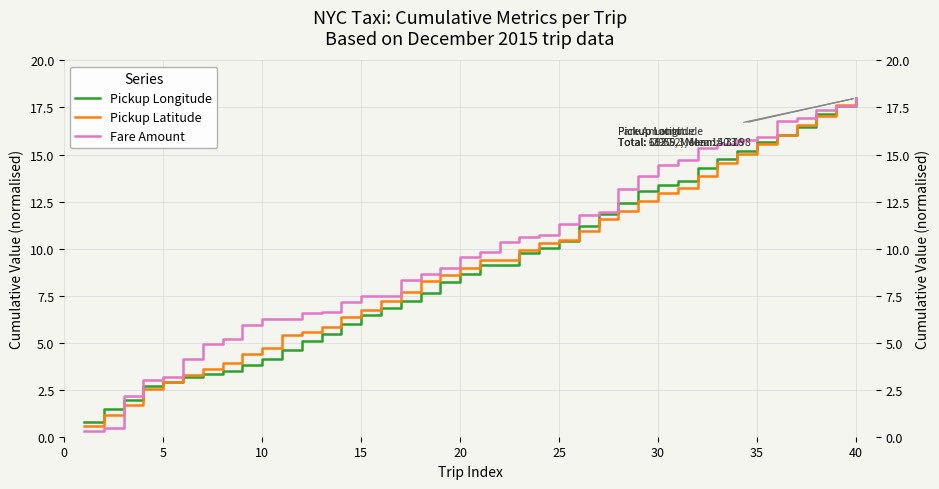

How many values in the Pickup Latitude series are below 9?

20